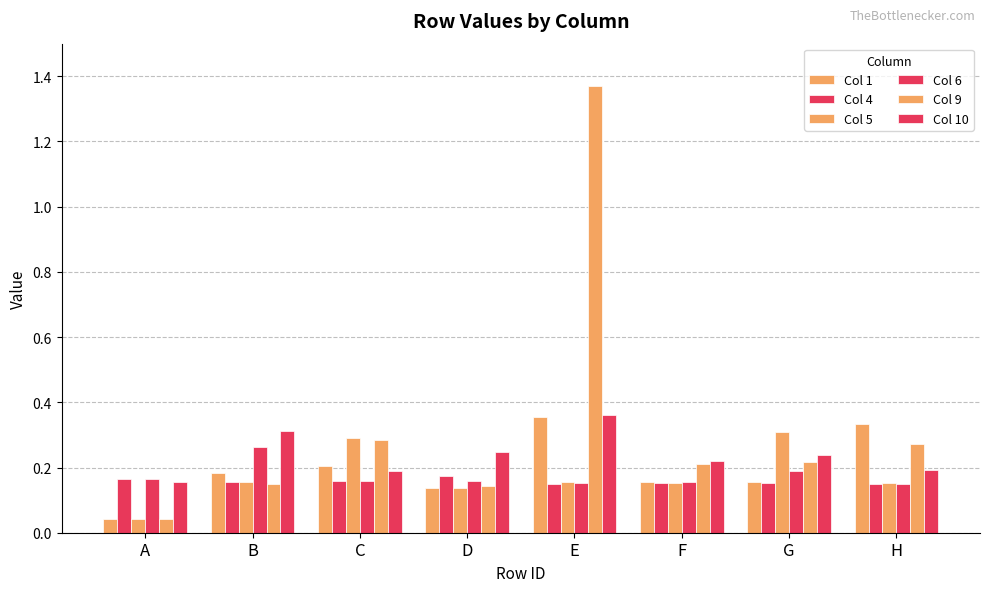

Reading left to right, list all the values displayed in this chart.

Col 1: 0.0	0.2	0.2	0.1	0.4	0.2	0.2	0.3
Col 4: 0.2	0.2	0.2	0.2	0.1	0.2	0.2	0.1
Col 5: 0.0	0.2	0.3	0.1	0.2	0.2	0.3	0.2
Col 6: 0.2	0.3	0.2	0.2	0.2	0.2	0.2	0.1
Col 9: 0.0	0.1	0.3	0.1	1.4	0.2	0.2	0.3
Col 10: 0.2	0.3	0.2	0.2	0.4	0.2	0.2	0.2